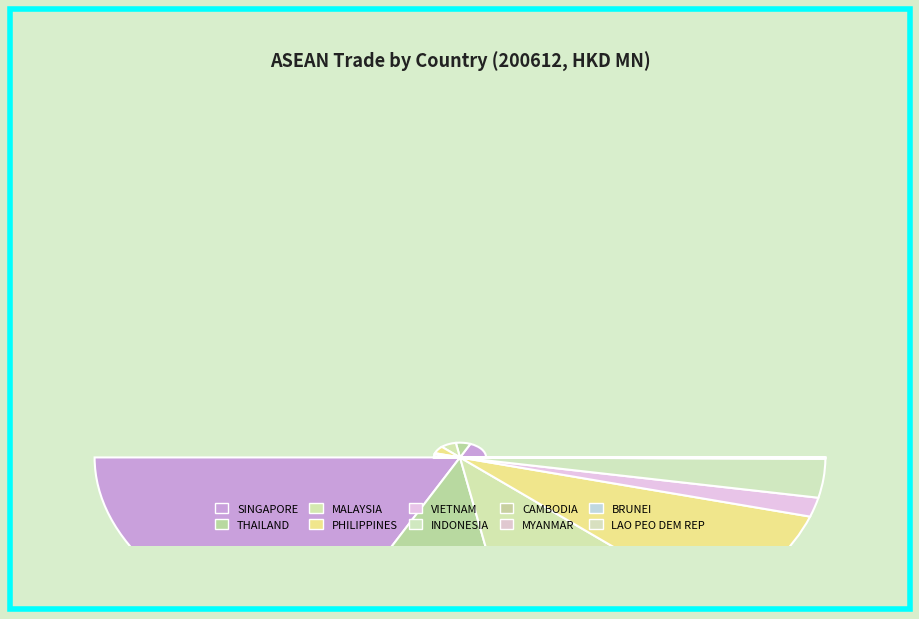

What is the change in value from THAILAND to CAMBODIA?

-764.4